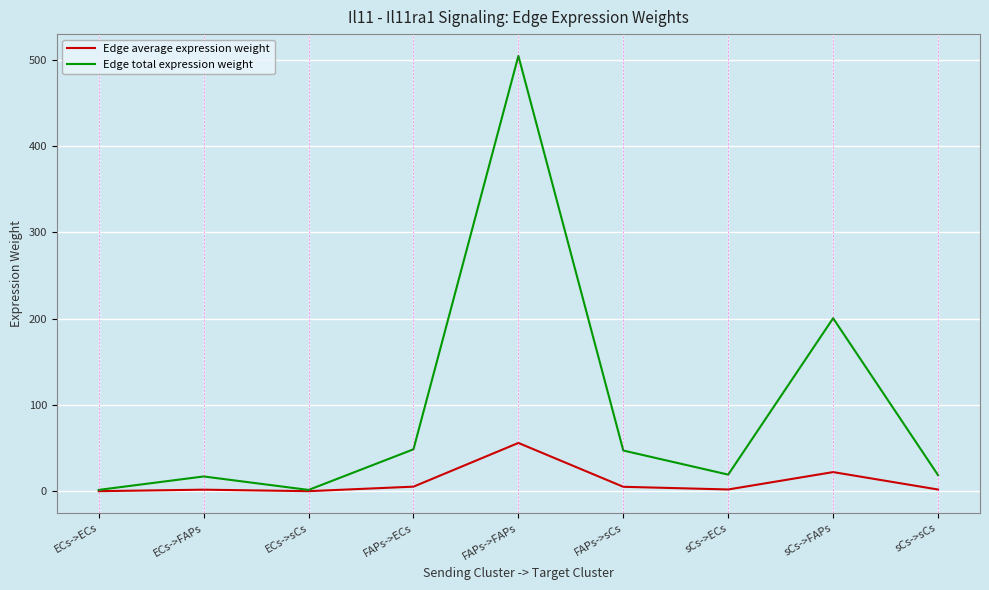

At which category does Edge total expression weight reach its first local valley?

ECs->sCs